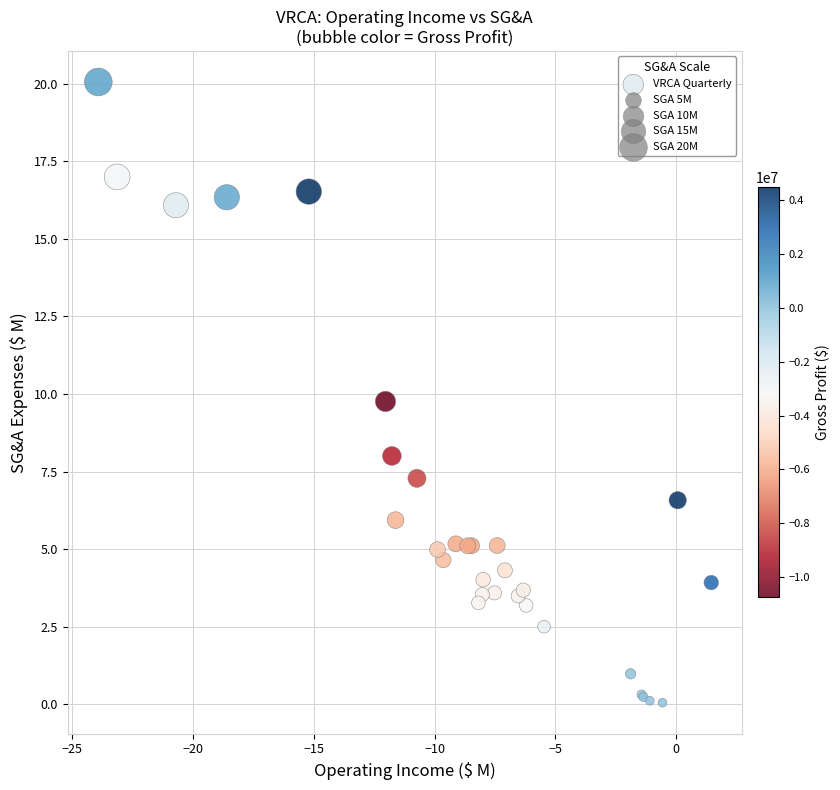

What Y value in the scatter plot is closest to 10?

9.8